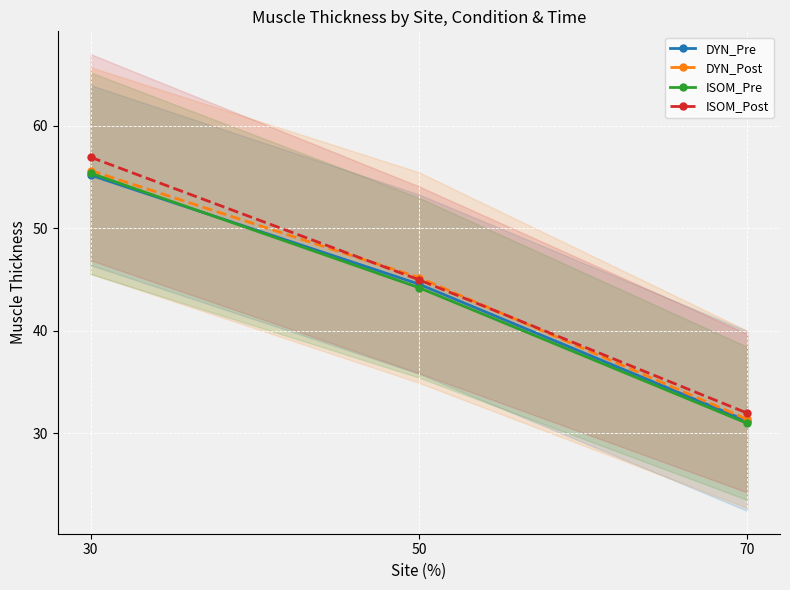

Reading left to right, what are all the values shown in this chart?

DYN_Pre: 30=55.2	50=44.6	70=31.2
DYN_Post: 30=55.6	50=45.2	70=31.4
ISOM_Pre: 30=55.4	50=44.2	70=31.0
ISOM_Post: 30=56.9	50=45.0	70=32.0